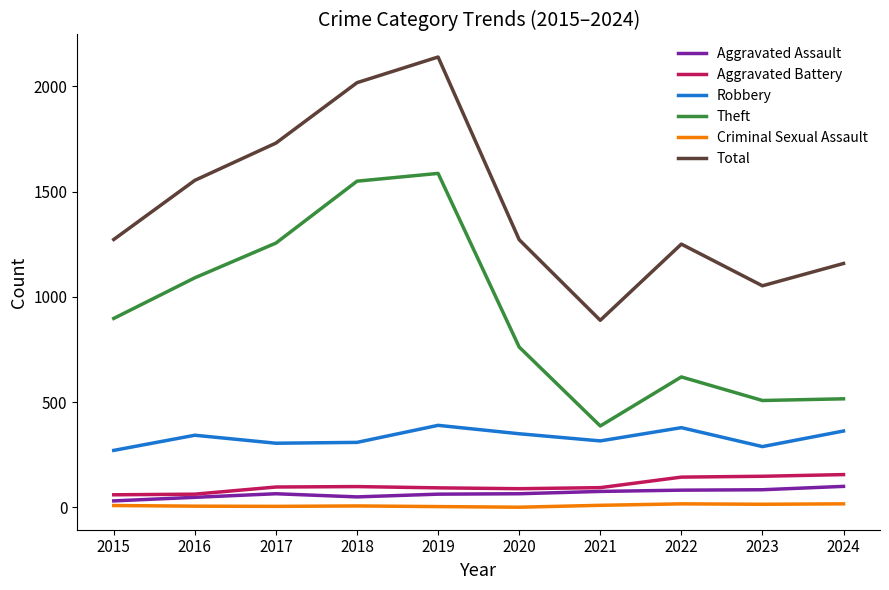

What are all the series names shown in the legend?

Aggravated Assault, Aggravated Battery, Robbery, Theft, Criminal Sexual Assault, Total